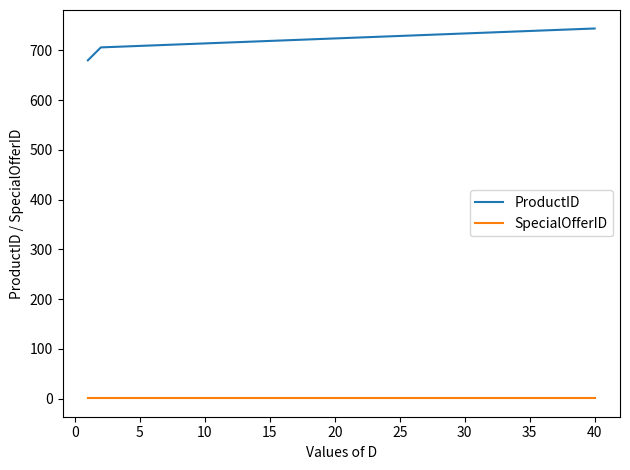

Which series has the largest total across all categories?

ProductID